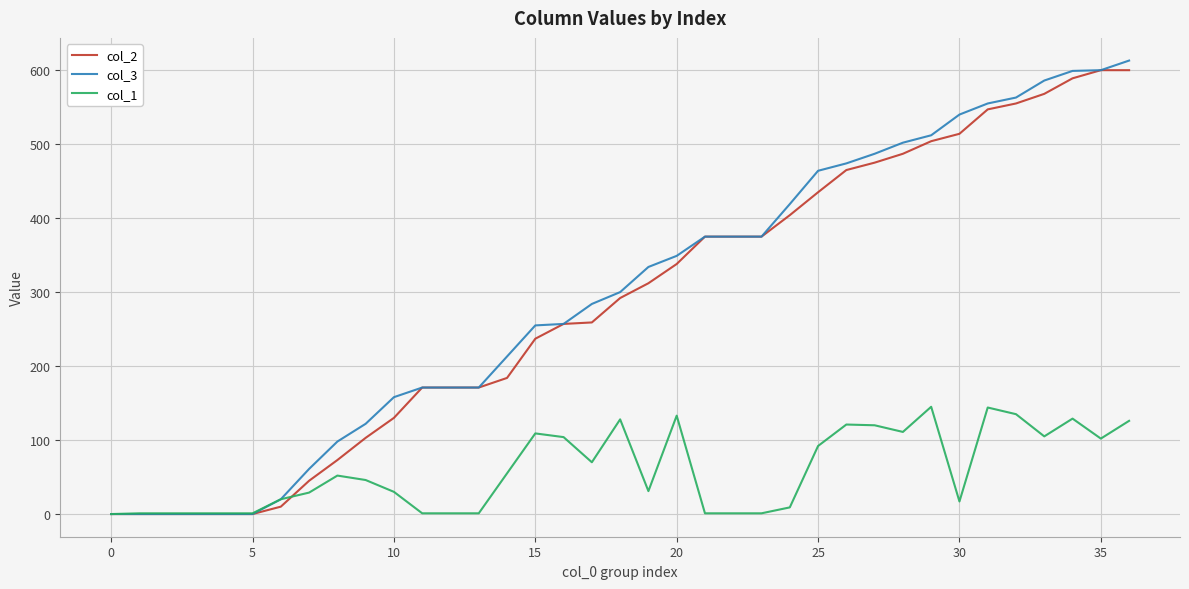

How many lines are shown in the chart?

3